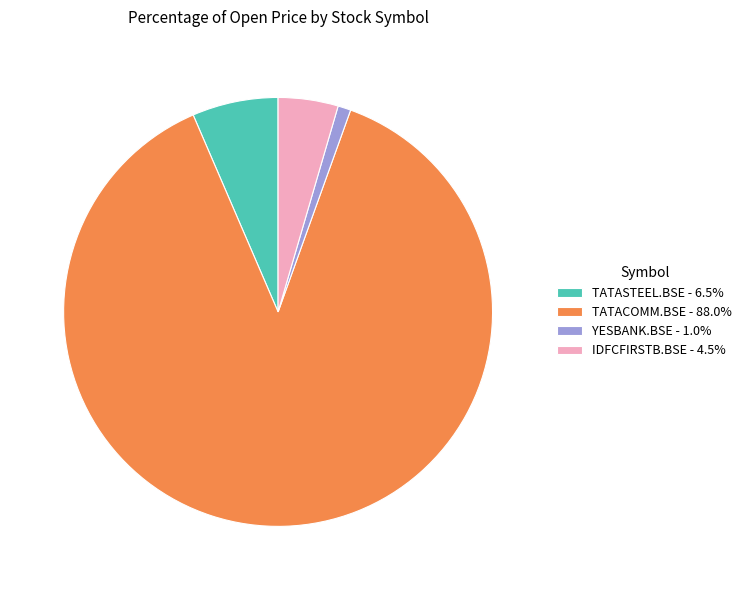

Count the number of slices in the pie.

4